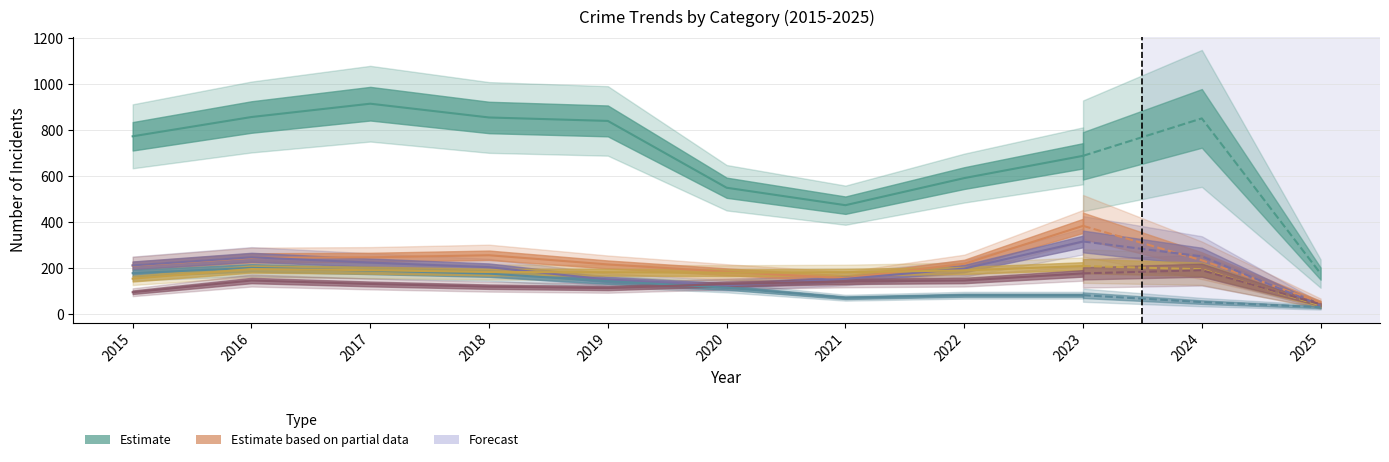

Rank the categories by Aggravated Battery value from lowest to highest.

2015, 2020, 2019, 2021, 2018, 2022, 2017, 2016, 2023